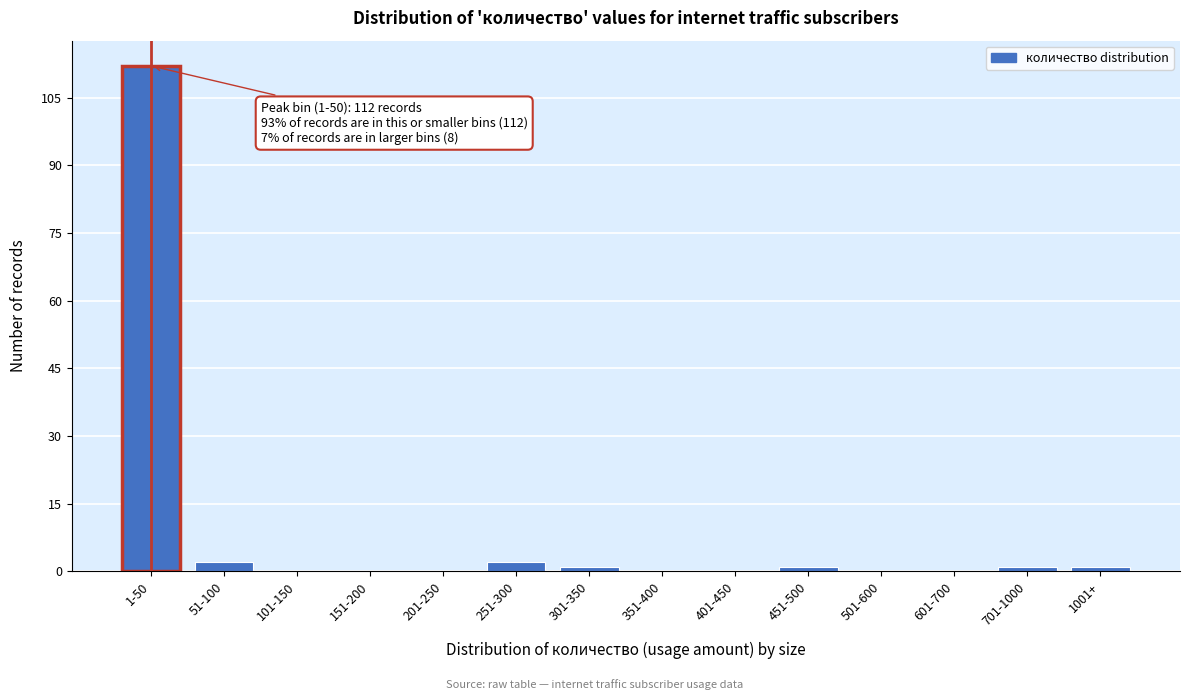

Reading left to right, transcribe all the data shown in this chart.

1-50=112	51-100=2	101-150=0	151-200=0	201-250=0	251-300=2	301-350=1	351-400=0	401-450=0	451-500=1	501-600=0	601-700=0	701-1000=1	1001+=1